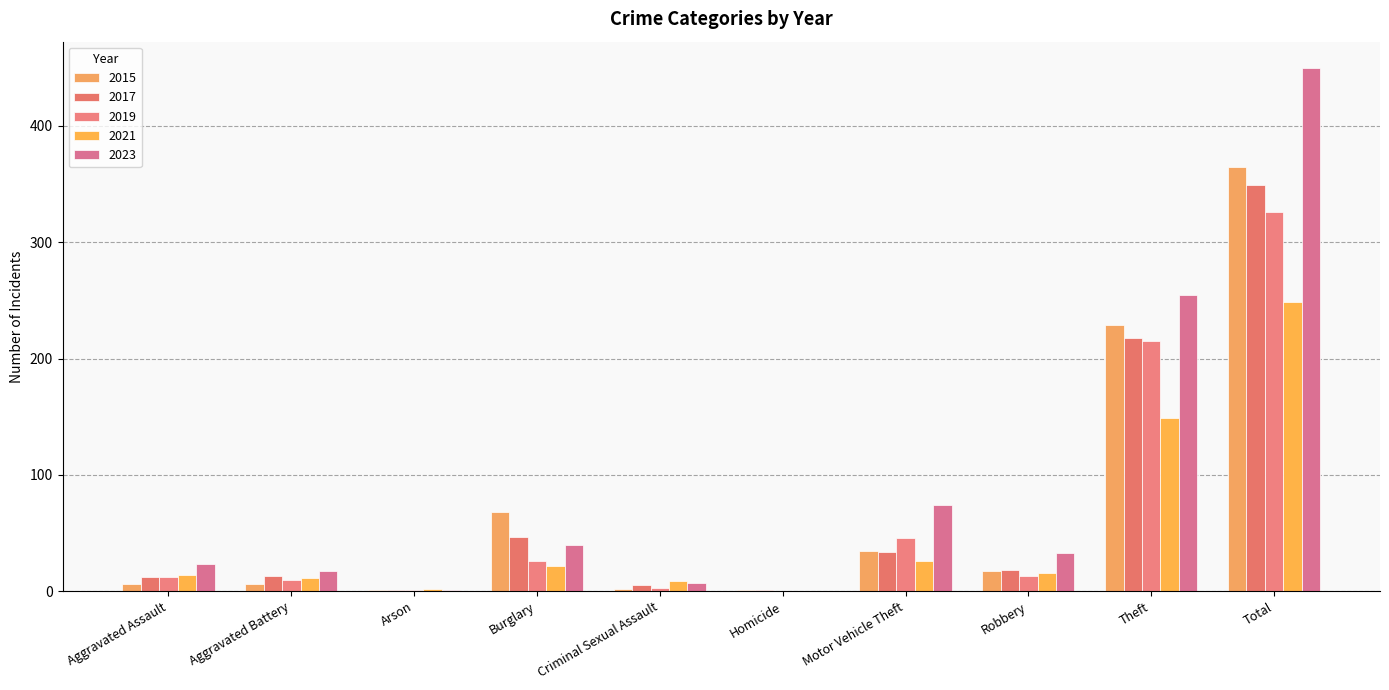

What is the total value across all series at Motor Vehicle Theft?

215